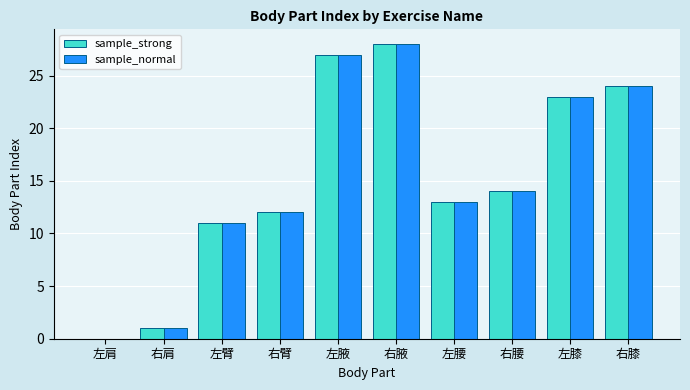

True or false: sample_strong has a value of 28 at 右腋.

True